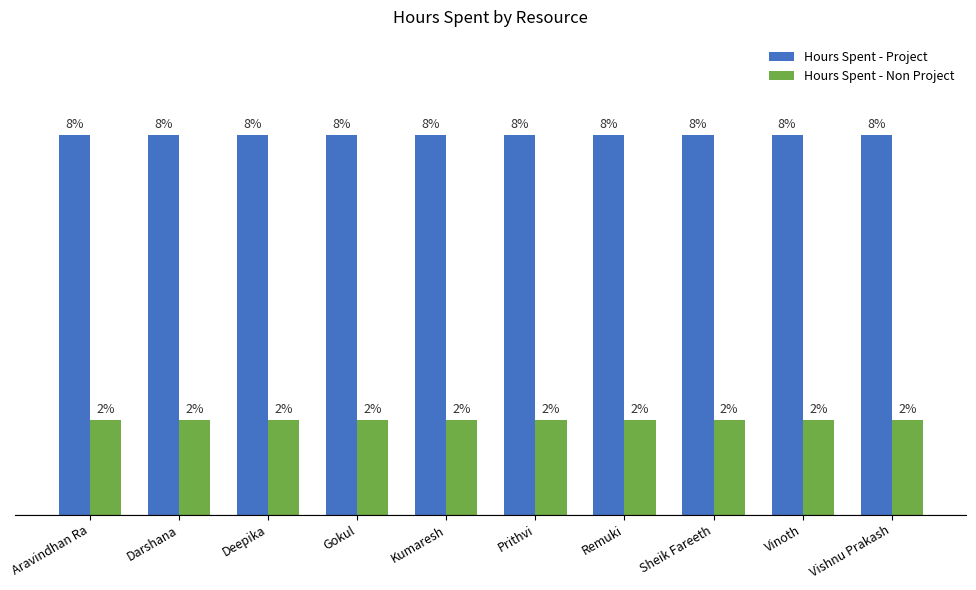

What position from the left is Gokul?

4